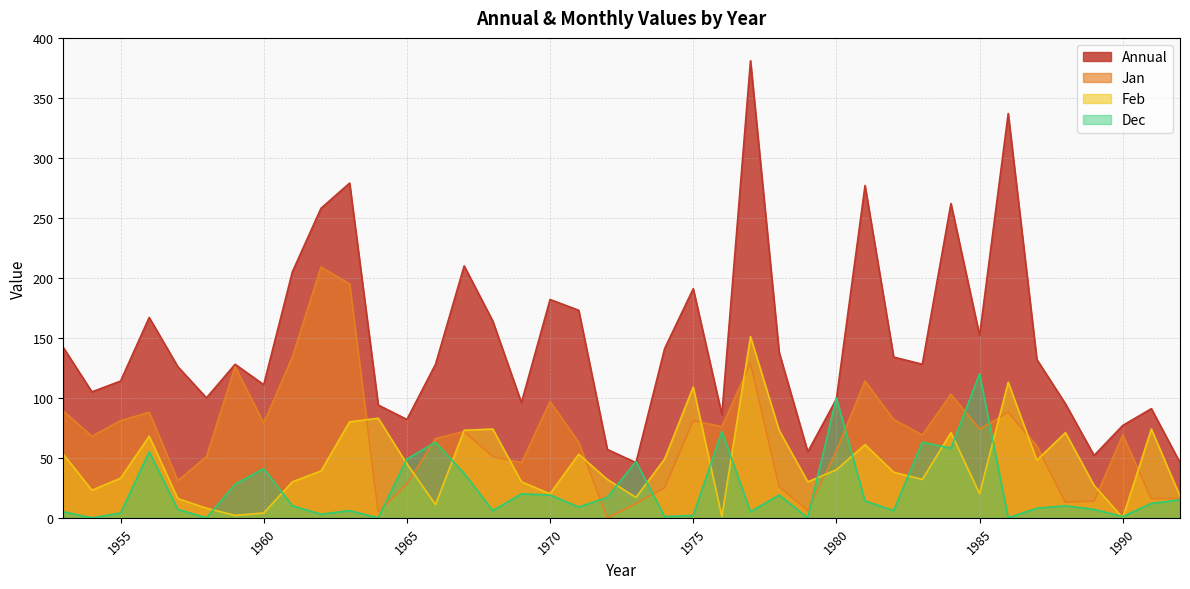

True or false: Feb has a value of 32 at 1972.

True